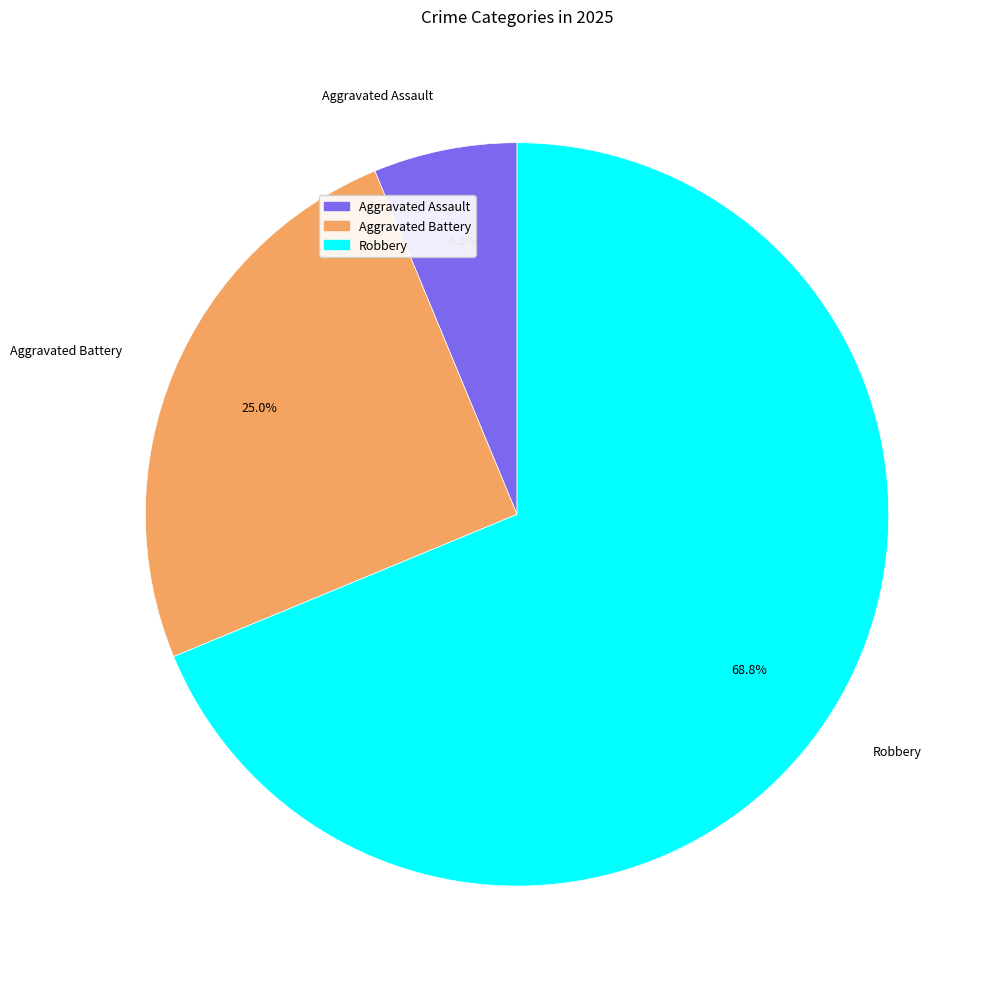

Which slice is the largest?

Robbery